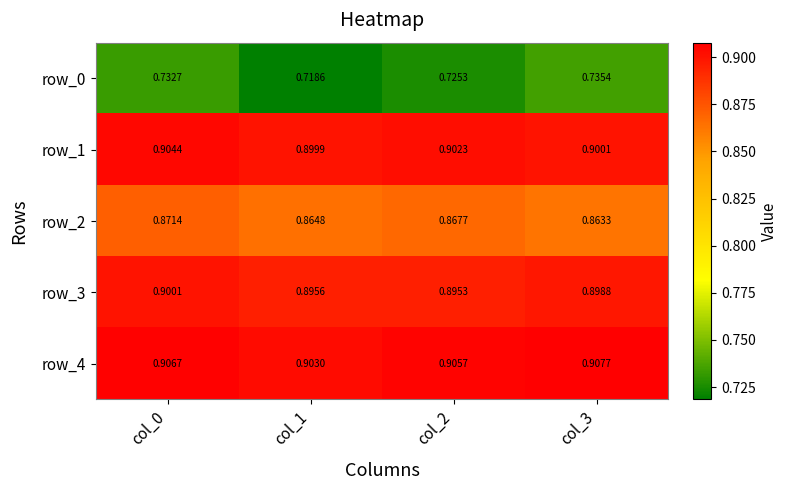

At which category is the sum across all series the highest?

col_0